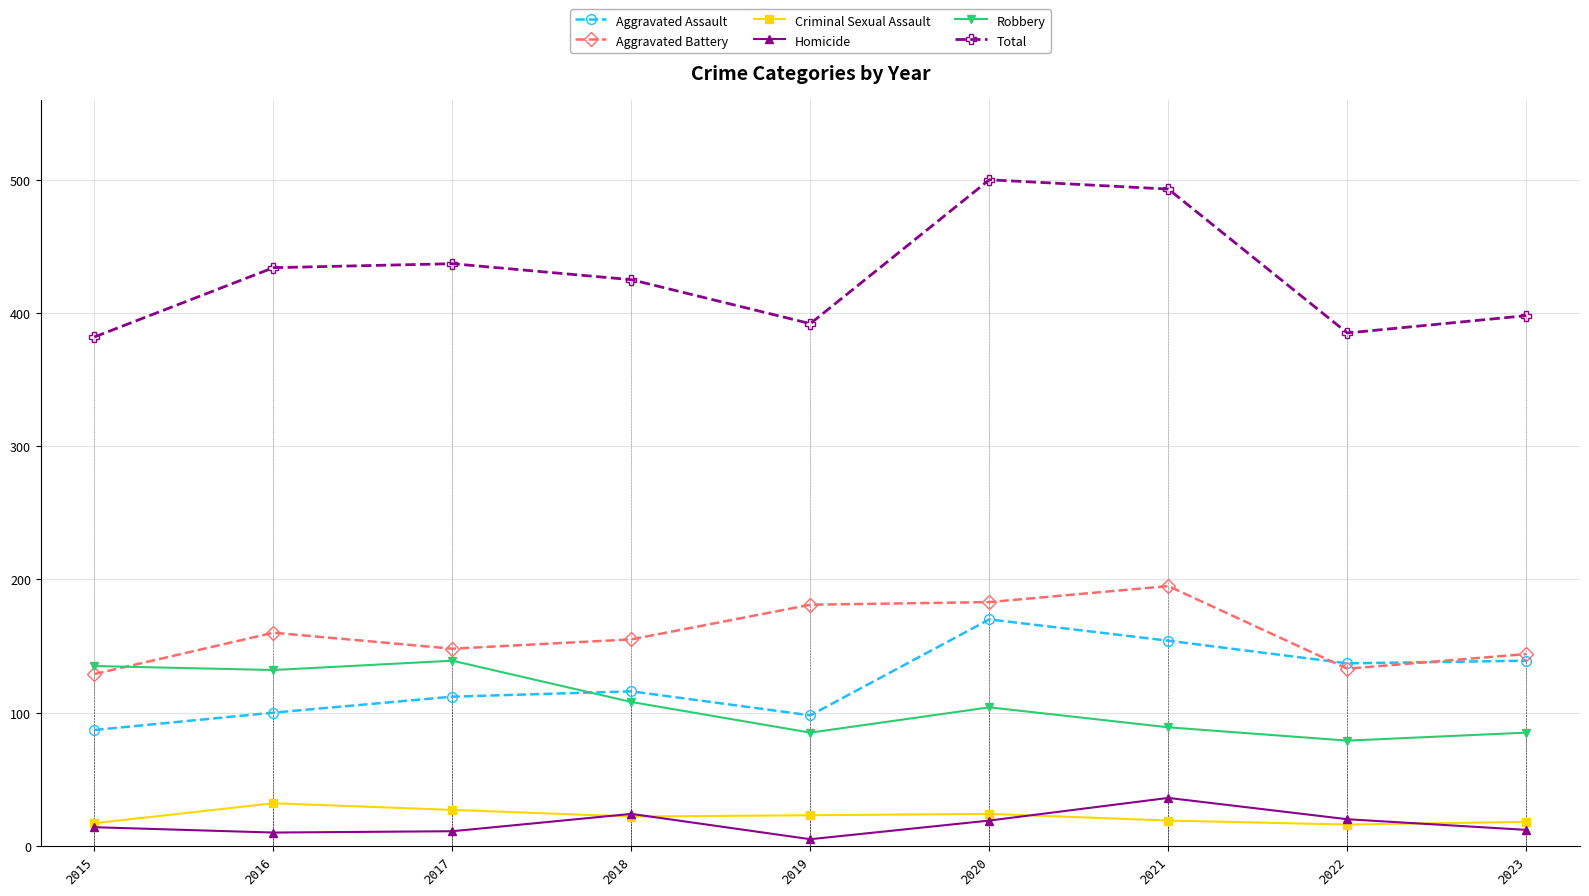

What is the difference between the Total values at 2021 and 2015?

111